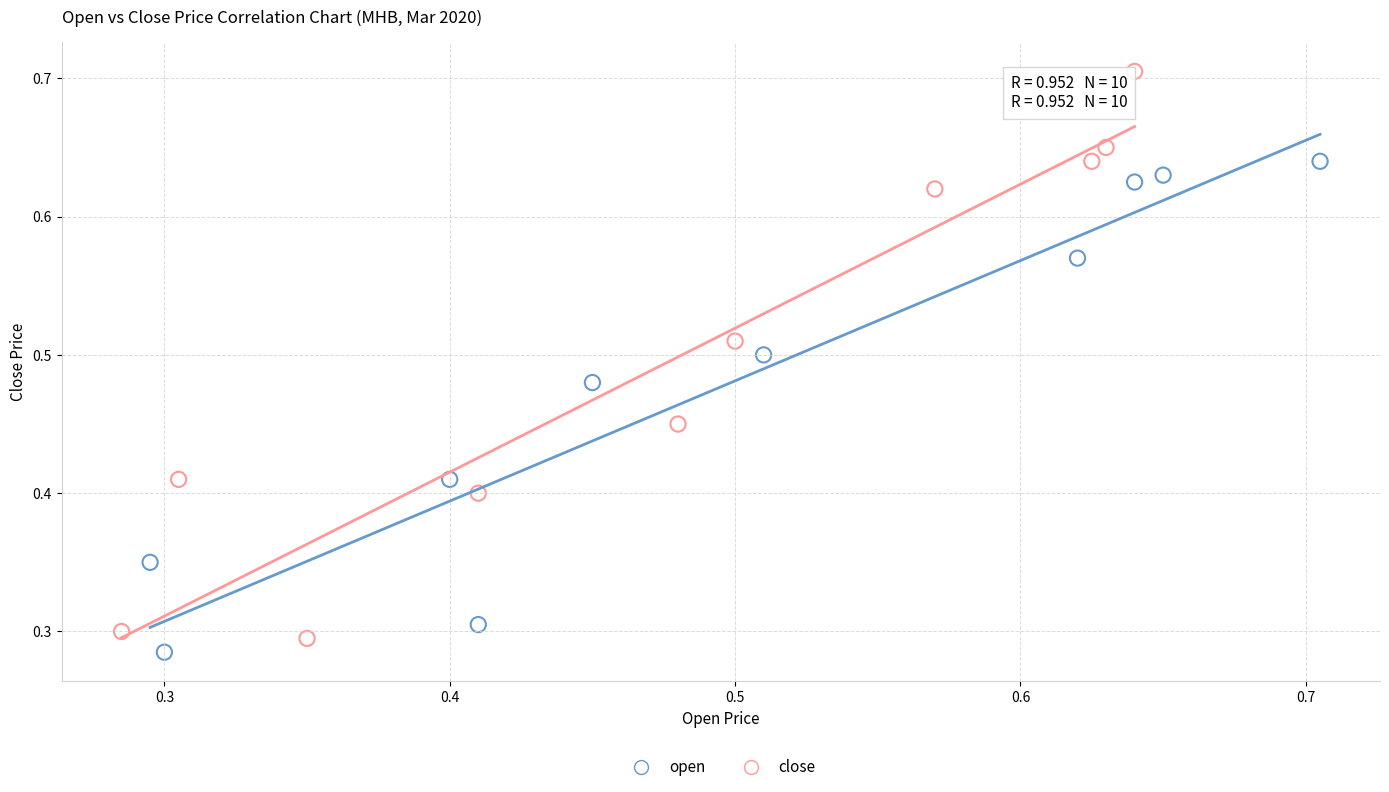

Which series reaches the maximum Y coordinate?

close